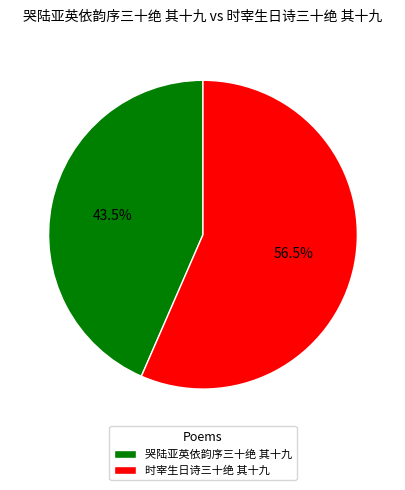

Count the number of slices in the pie.

2